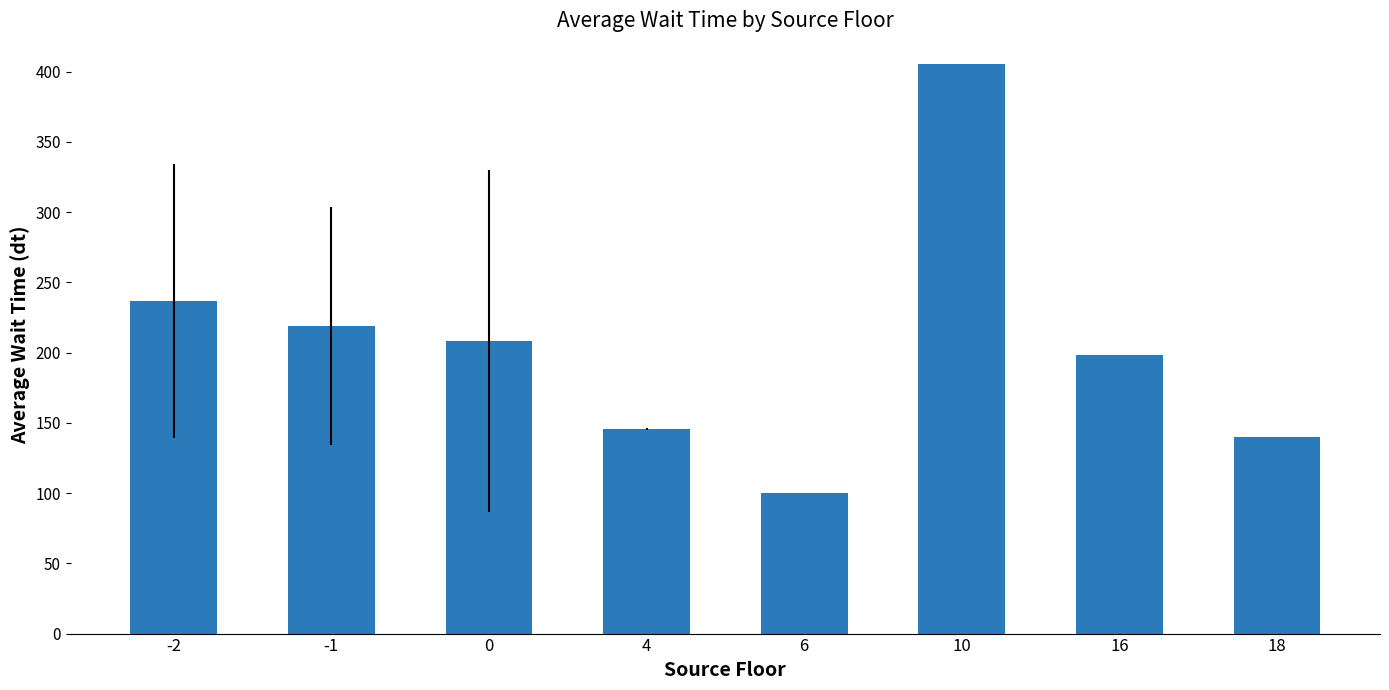

Where does the data first go above 208?

-2